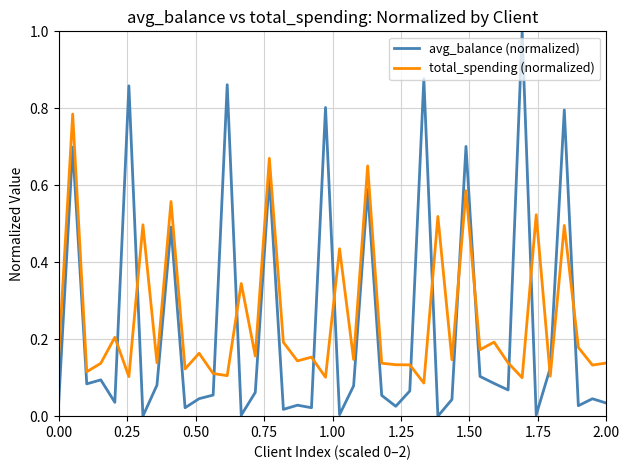

Which series has the widest spread of values?

avg_balance (normalized)